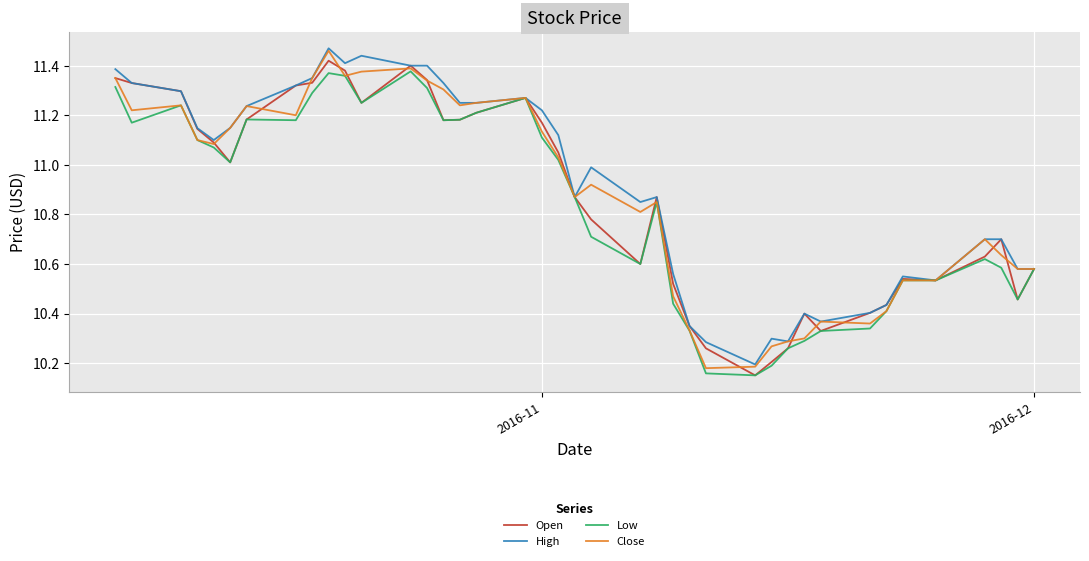

What is the maximum value for Close?

11.5